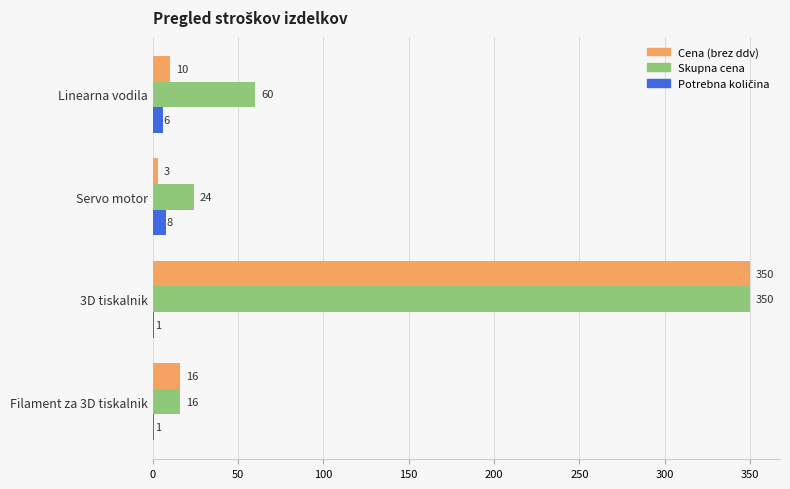

Between Servo motor and 3D tiskalnik, which series saw the biggest shift?

Cena (brez ddv)